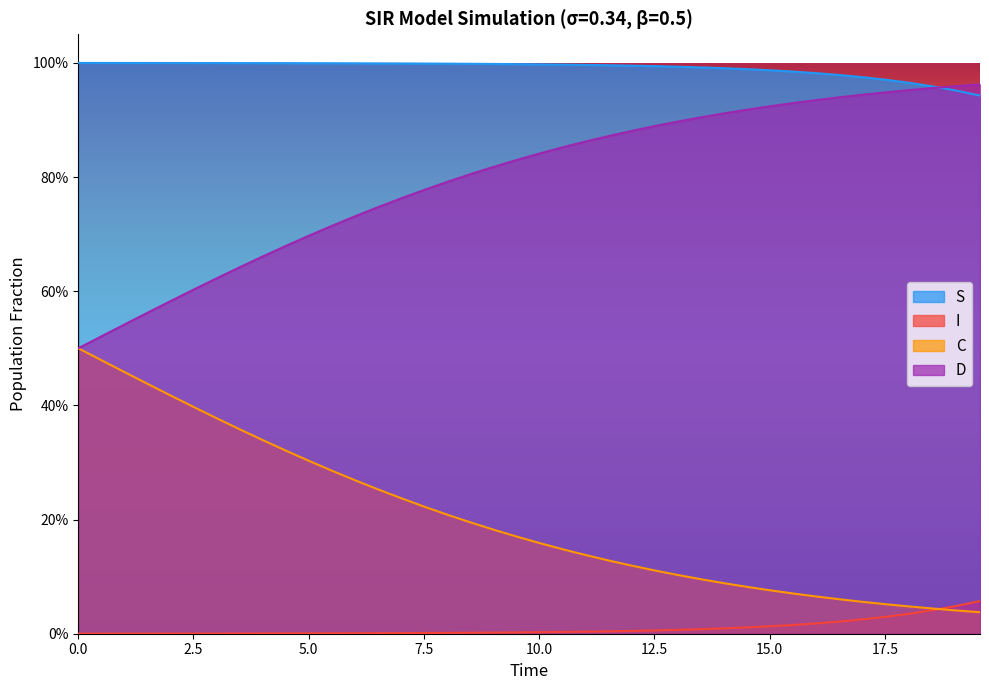

Reading left to right, what are all the values shown in this chart?

S: 1.0	1.0	1.0	1.0	1.0	1.0	1.0	1.0	1.0	1.0	1.0	1.0	1.0	1.0	1.0	1.0	1.0	1.0	1.0	1.0	1.0	1.0	1.0	1.0	1.0	1.0	1.0	1.0	1.0	1.0	1.0	1.0	1.0	1.0	1.0	1.0	1.0	1.0	1.0	0.9
I: 0.0	0.0	0.0	0.0	0.0	0.0	0.0	0.0	0.0	0.0	0.0	0.0	0.0	0.0	0.0	0.0	0.0	0.0	0.0	0.0	0.0	0.0	0.0	0.0	0.0	0.0	0.0	0.0	0.0	0.0	0.0	0.0	0.0	0.0	0.0	0.0	0.0	0.0	0.0	0.1
C: 0.5	0.5	0.5	0.4	0.4	0.4	0.4	0.4	0.3	0.3	0.3	0.3	0.3	0.3	0.2	0.2	0.2	0.2	0.2	0.2	0.2	0.1	0.1	0.1	0.1	0.1	0.1	0.1	0.1	0.1	0.1	0.1	0.1	0.1	0.1	0.1	0.0	0.0	0.0	0.0
D: 0.5	0.5	0.5	0.6	0.6	0.6	0.6	0.6	0.7	0.7	0.7	0.7	0.7	0.7	0.8	0.8	0.8	0.8	0.8	0.8	0.8	0.9	0.9	0.9	0.9	0.9	0.9	0.9	0.9	0.9	0.9	0.9	0.9	0.9	0.9	0.9	1.0	1.0	1.0	1.0